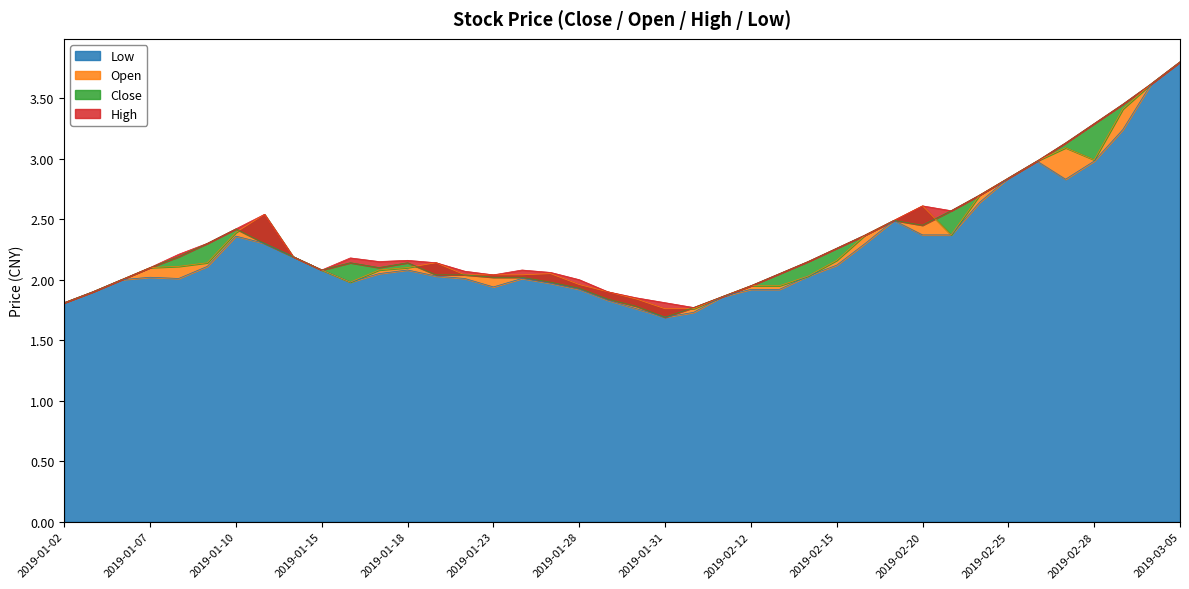

How many lines are shown in the chart?

4